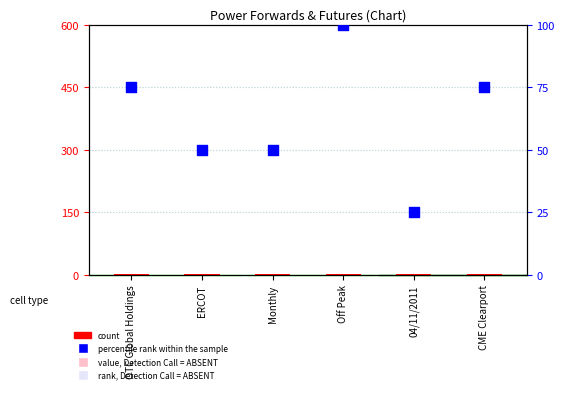

Which series contains the lowest Y value?

count